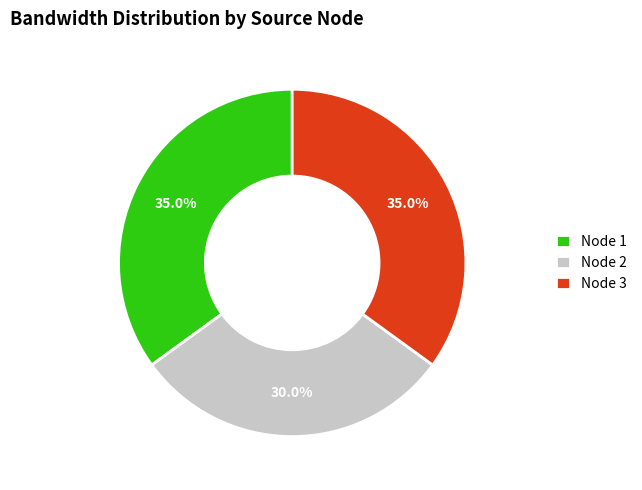

Count the number of slices in the pie.

3